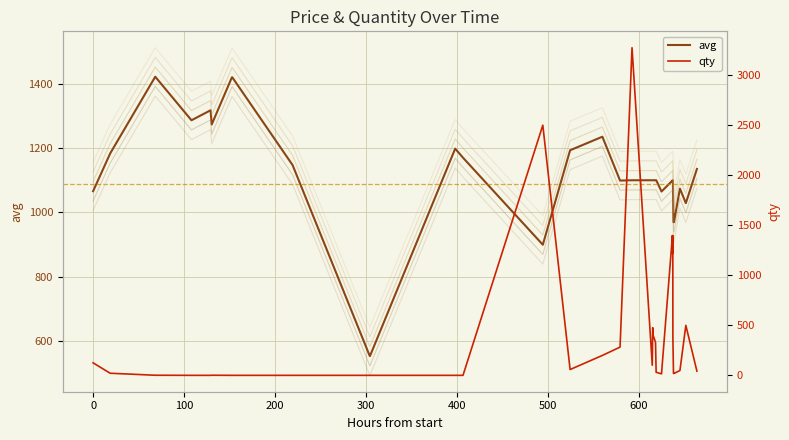

How many lines are shown in the chart?

2